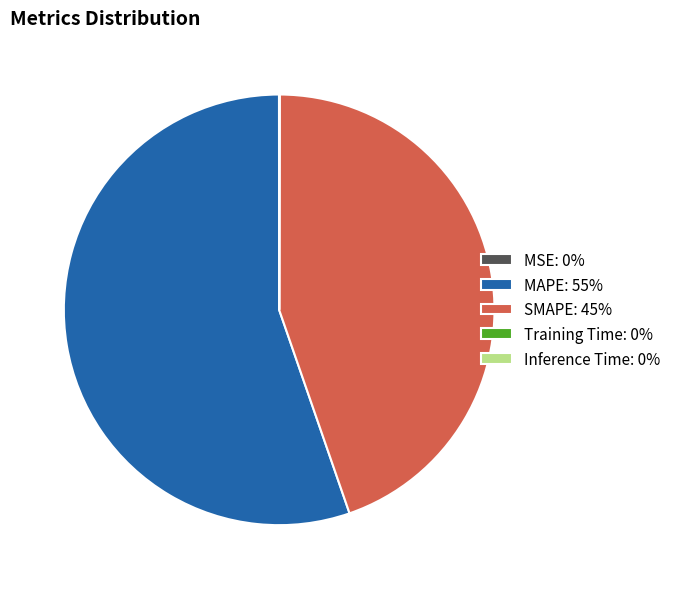

The MAPE: 55% slice represents 43% of the pie. True or false?

False